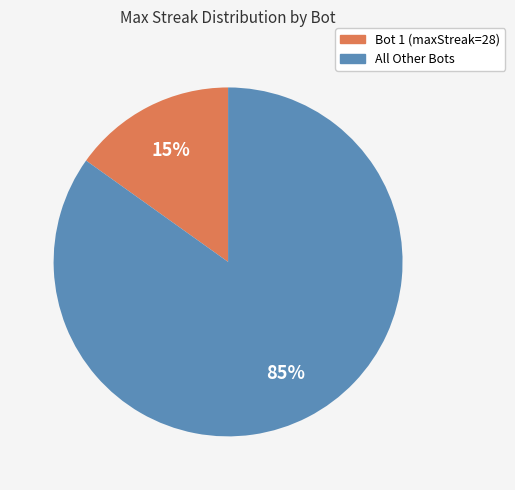

Combined, do Bot 1 (maxStreak=28) and All Other Bots account for over 50%?

Yes